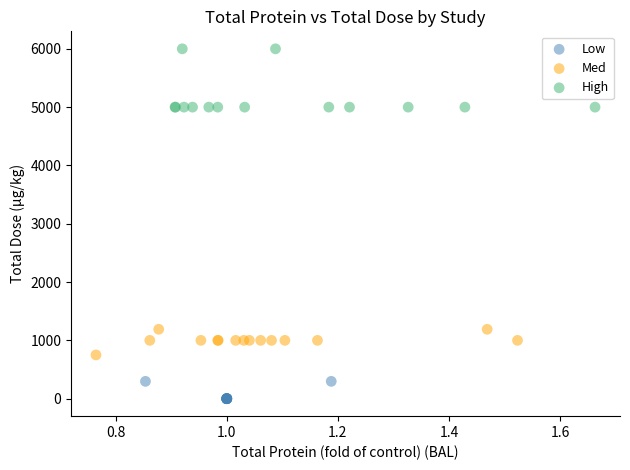

Which series has the widest spread of Y values?

High